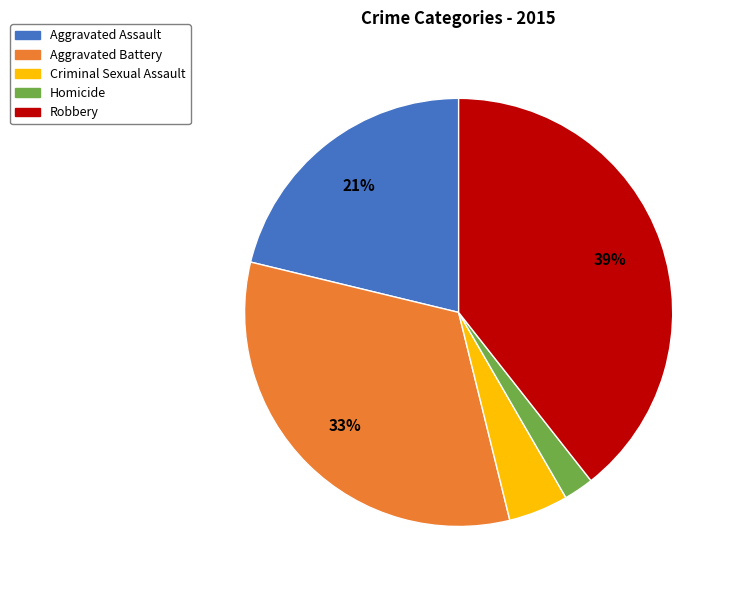

True or false: Robbery accounts for 39% of the total.

True